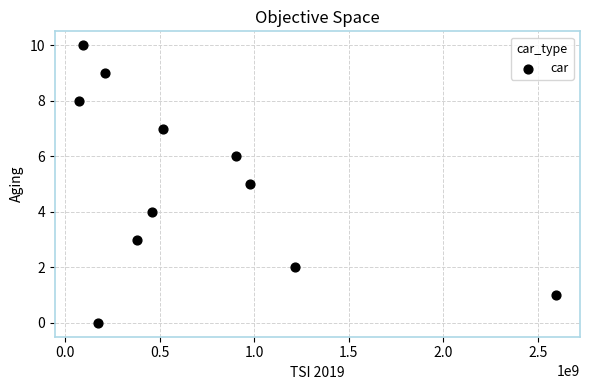

What is the average Y value?

5